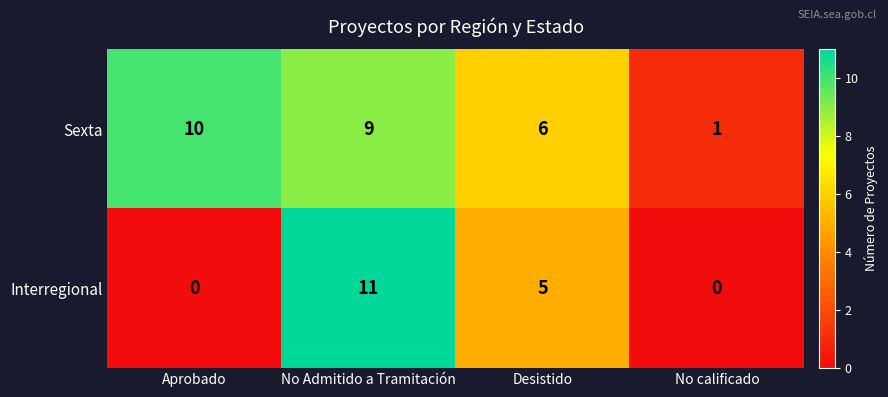

At which label is Sexta closest to 5?

Desistido